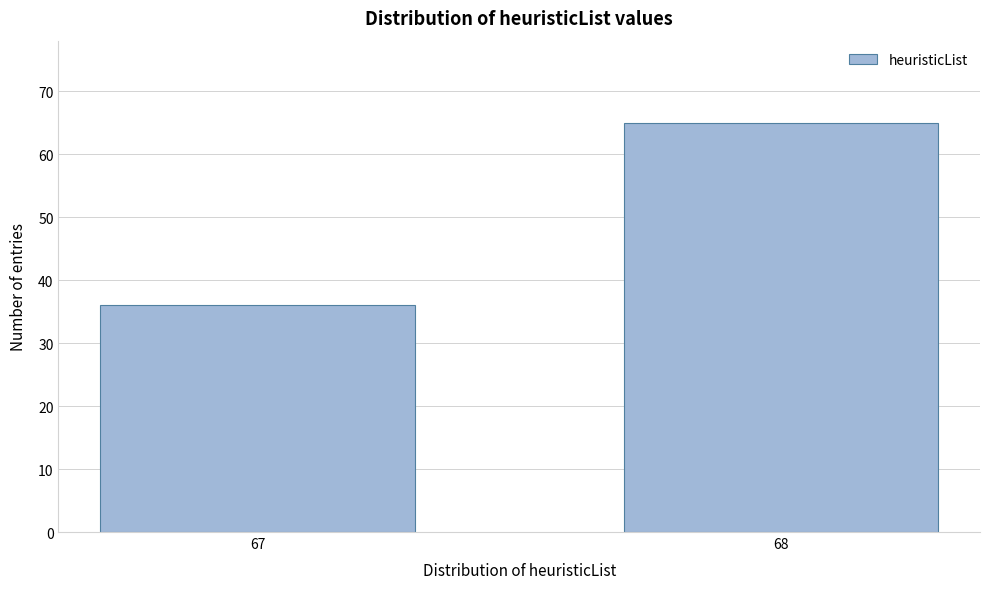

Reading left to right, extract all data points from this chart.

36	65